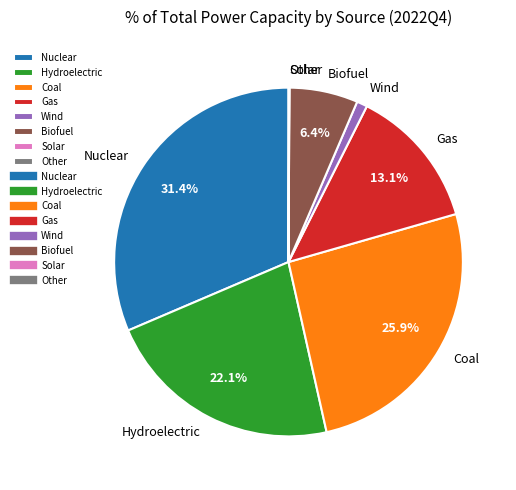

True or false: Biofuel accounts for 19% of the total.

False